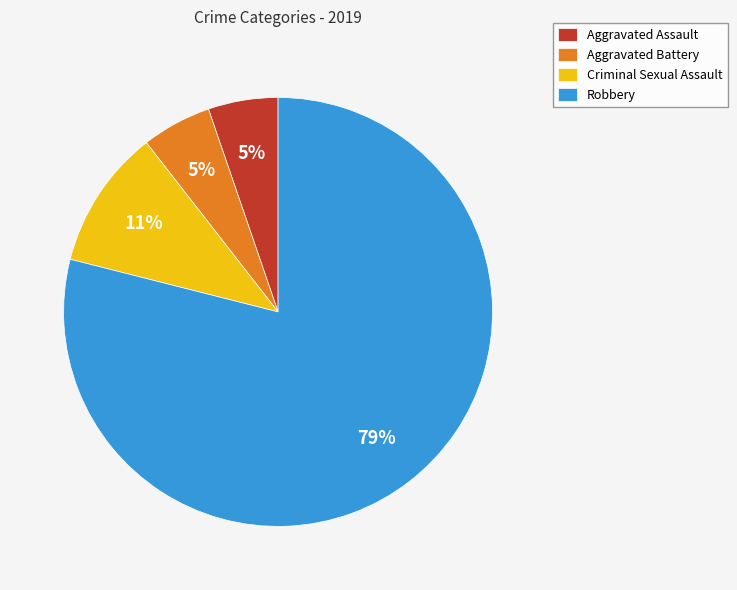

Is Criminal Sexual Assault the majority of the pie?

No